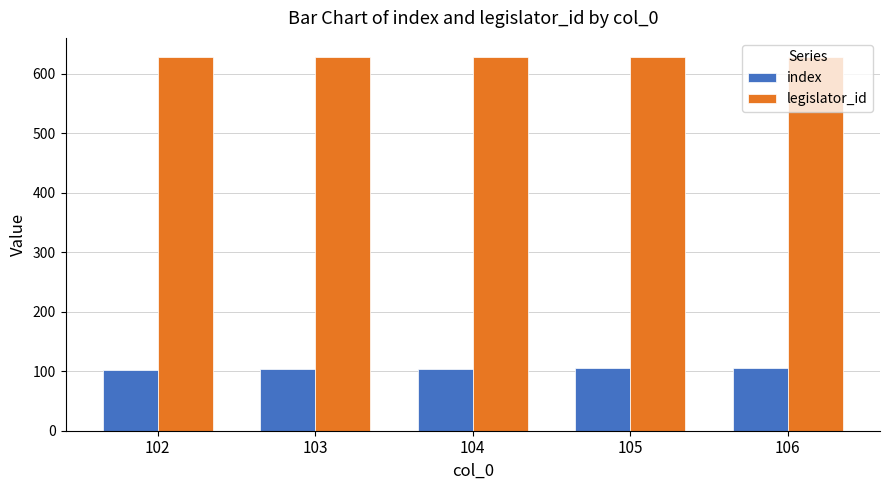

Does the chart contain any negative values?

No